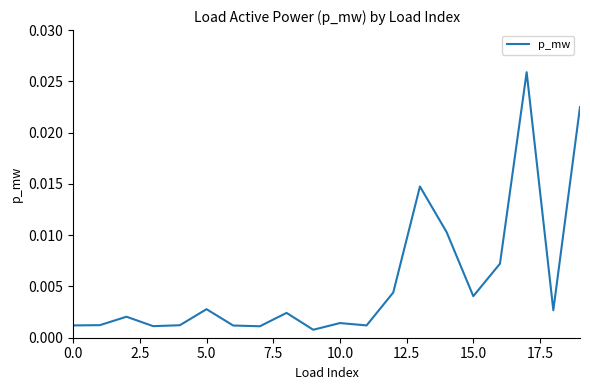

How many lines are shown in the chart?

1